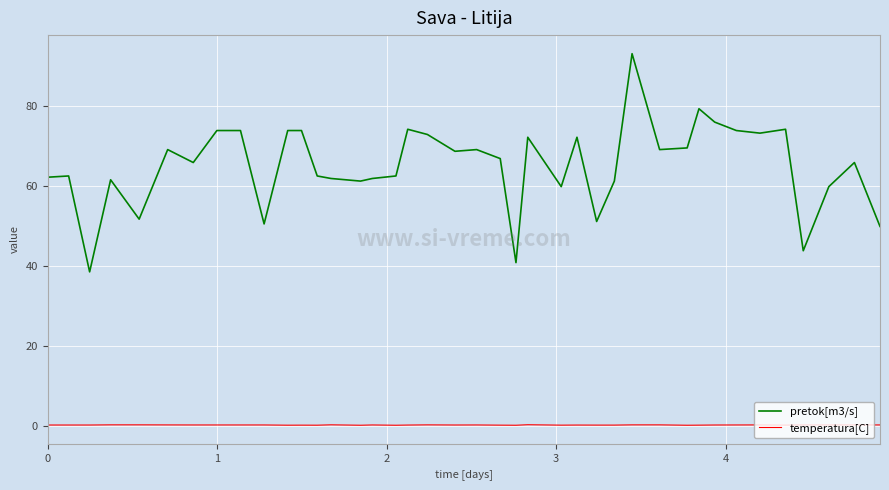

True or false: pretok[m3/s] and temperatura[C] intersect in this chart.

False